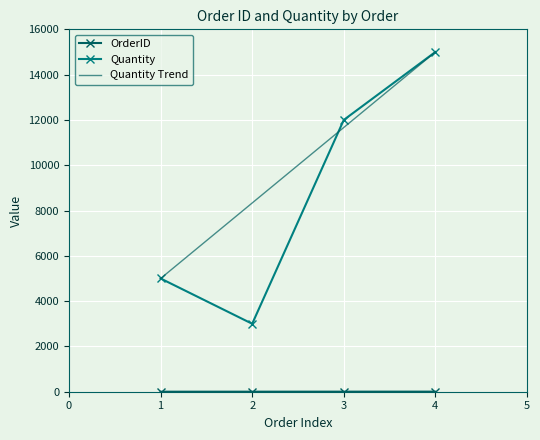

What is the sum of all Quantity values?

35000